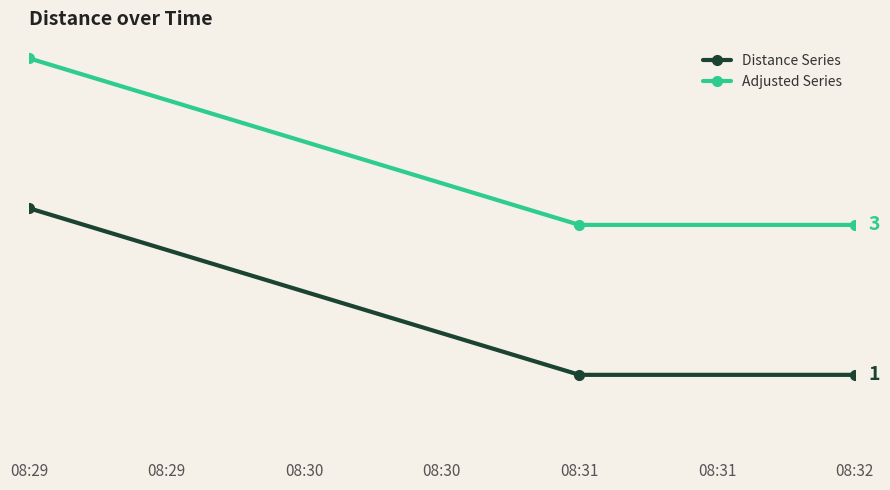

What are all the series names shown in the legend?

Distance Series, Adjusted Series